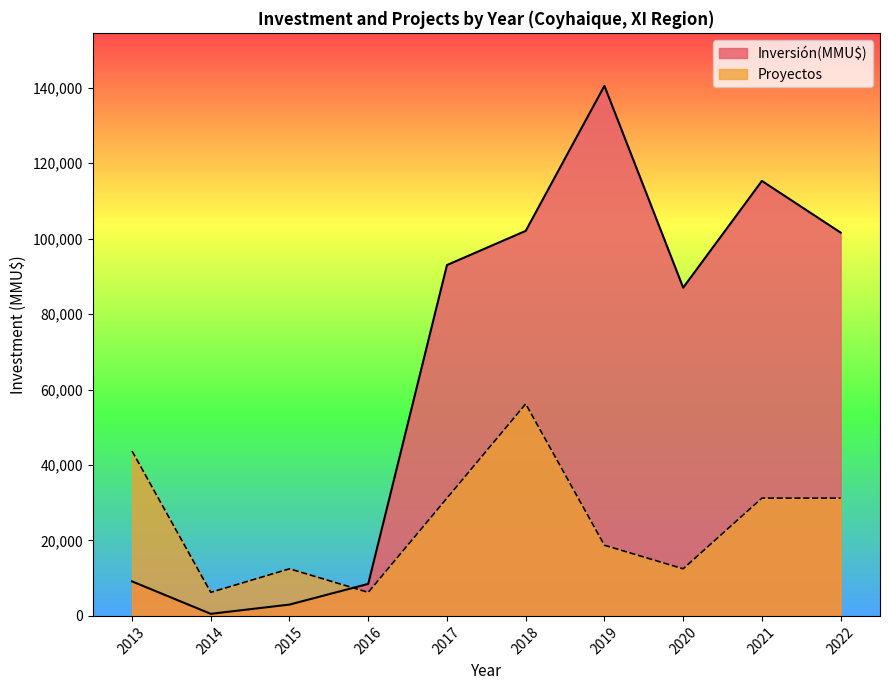

What are all the series names shown in the legend?

Inversión(MMU$), Proyectos